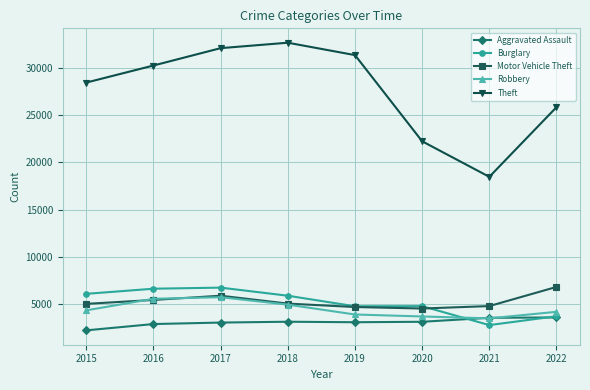

What is the difference between the Robbery values at 2016 and 2021?

2068